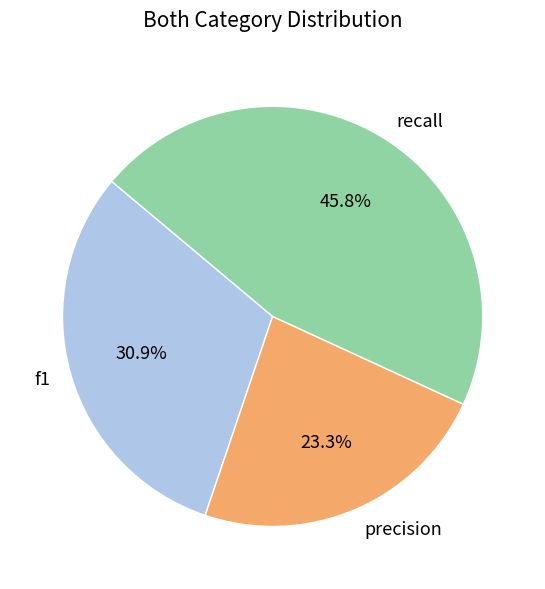

The precision slice represents 23% of the pie. True or false?

True